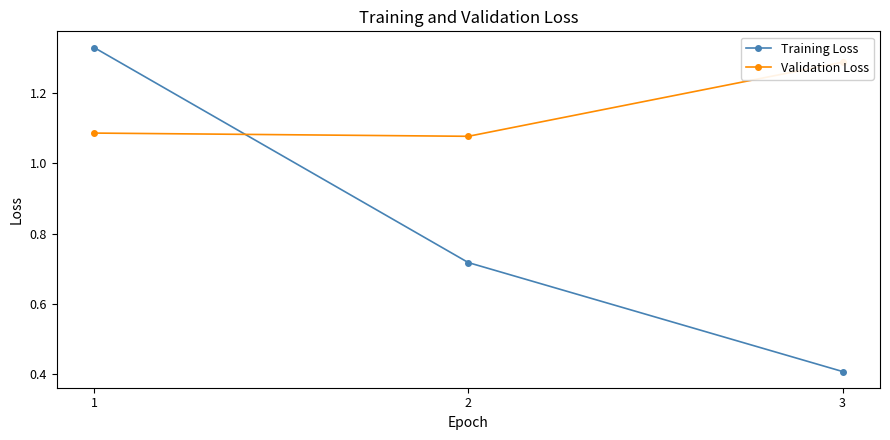

Reading right to left, what are all the values shown in this chart?

Training Loss: 3=0.4	2=0.7	1=1.3
Validation Loss: 3=1.3	2=1.1	1=1.1